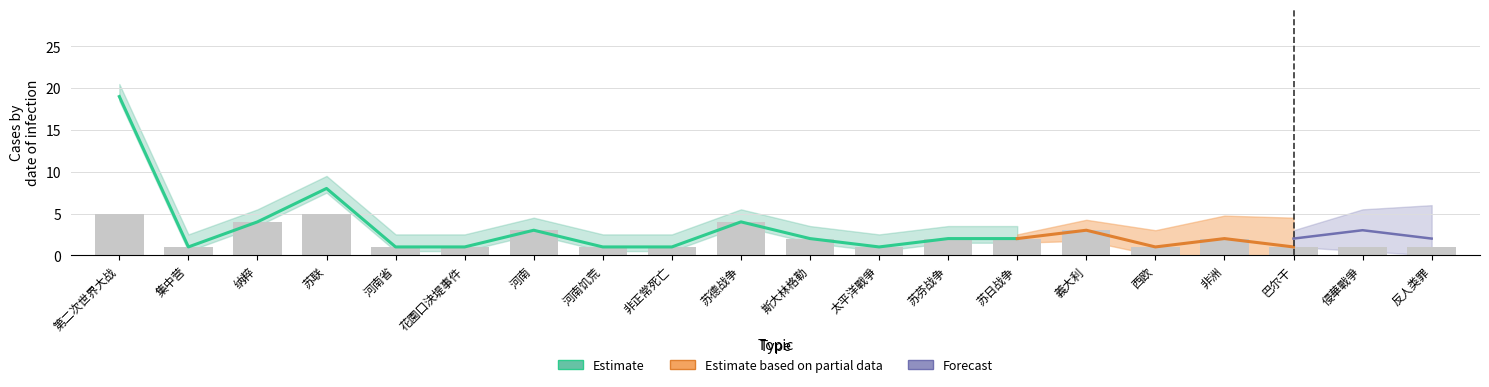

What is the approximate value of Estimate at 河南省?

1